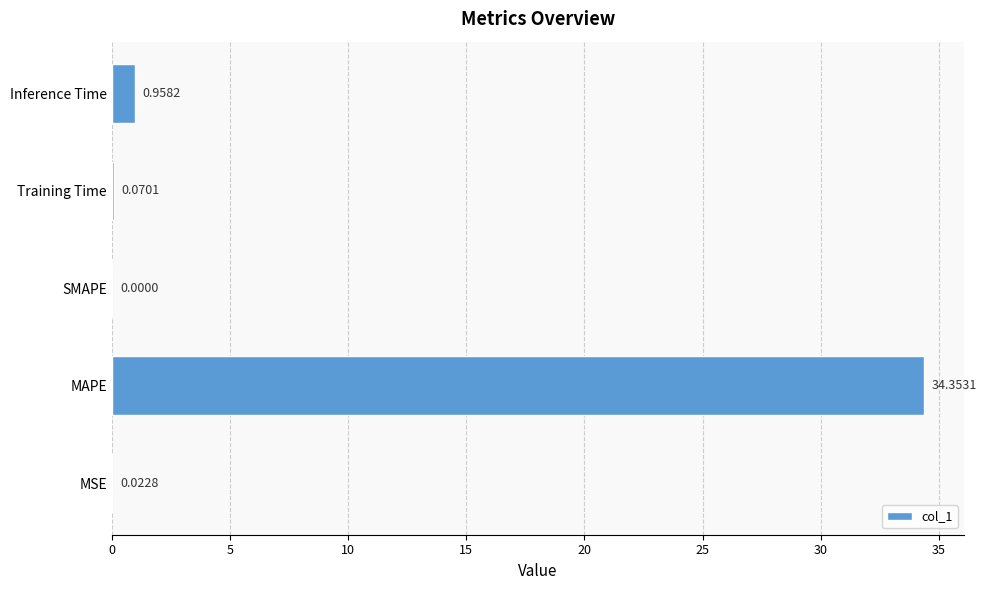

Are the bars horizontal?

Yes